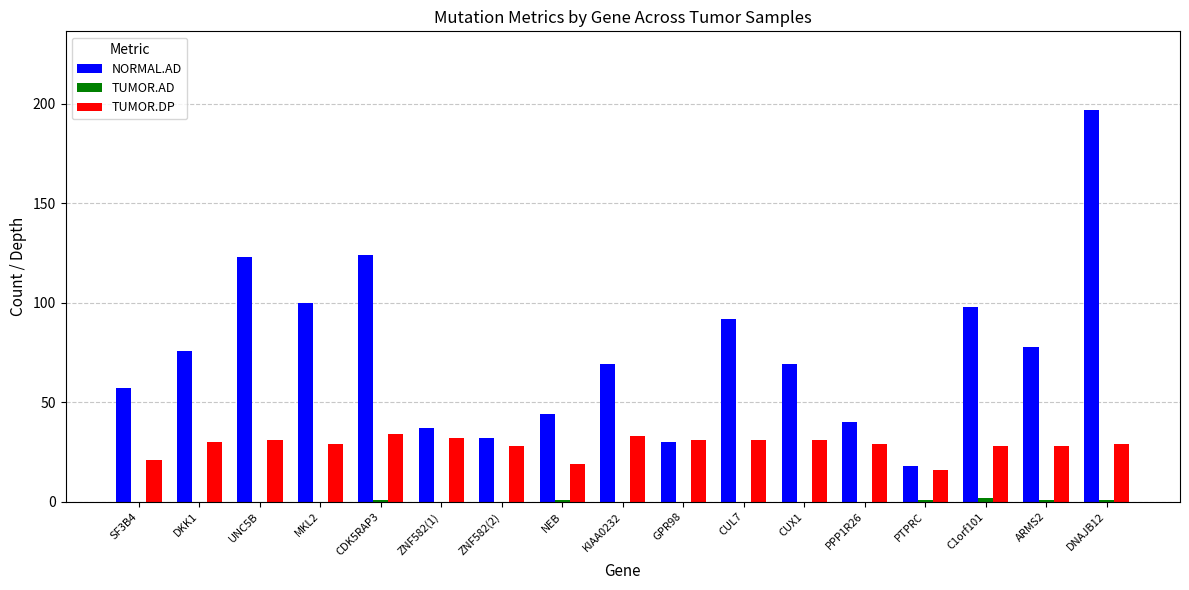

The value of TUMOR.DP at DNAJB12 is 29. True or false?

True